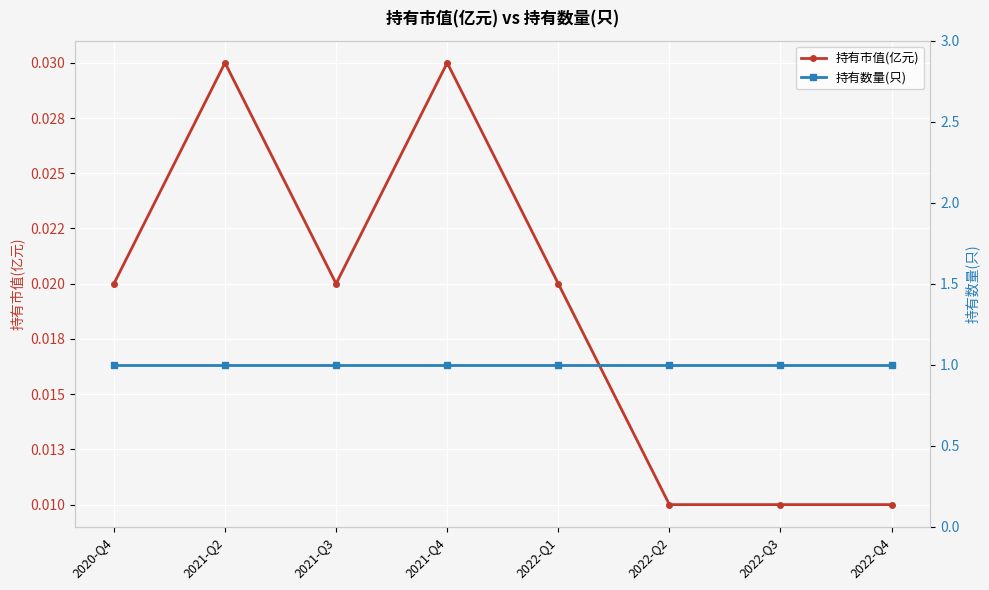

What is the label of the 1st point from the right?

2022-Q4